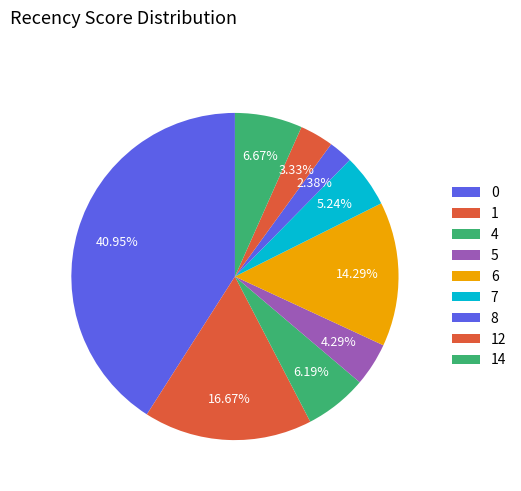

Is there a majority slice in this chart?

No